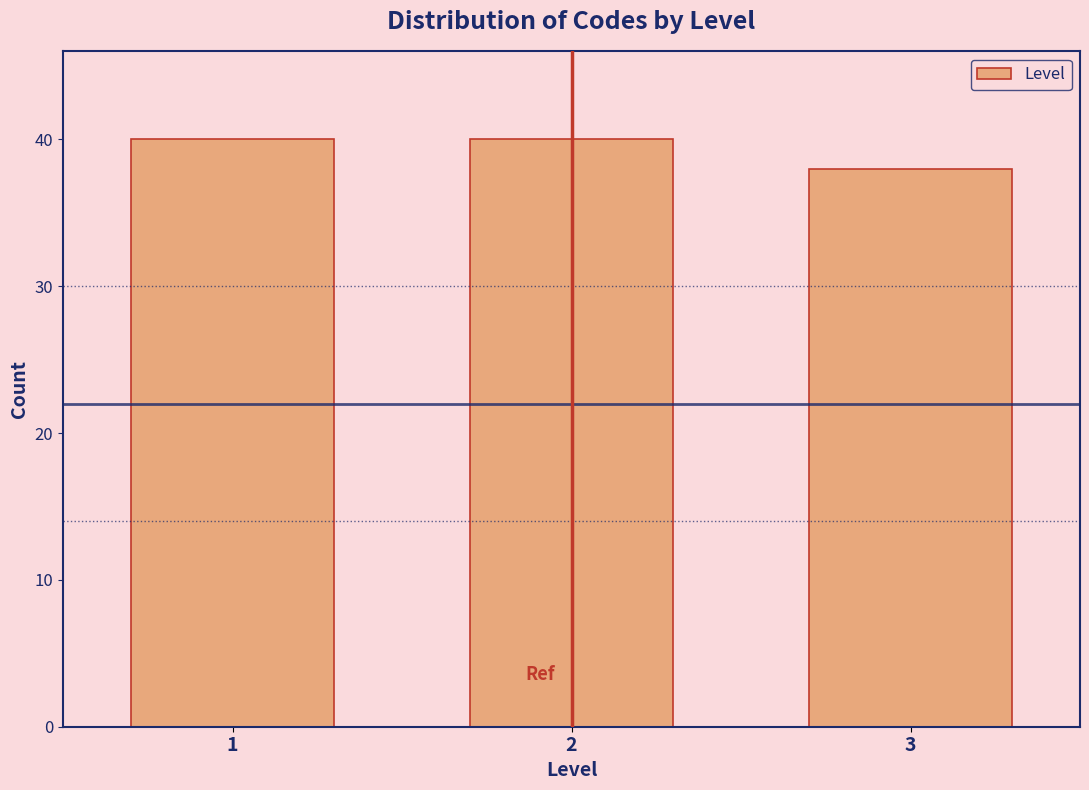

Reading right to left, what are all the values shown in this chart?

3=38	2=40	1=40